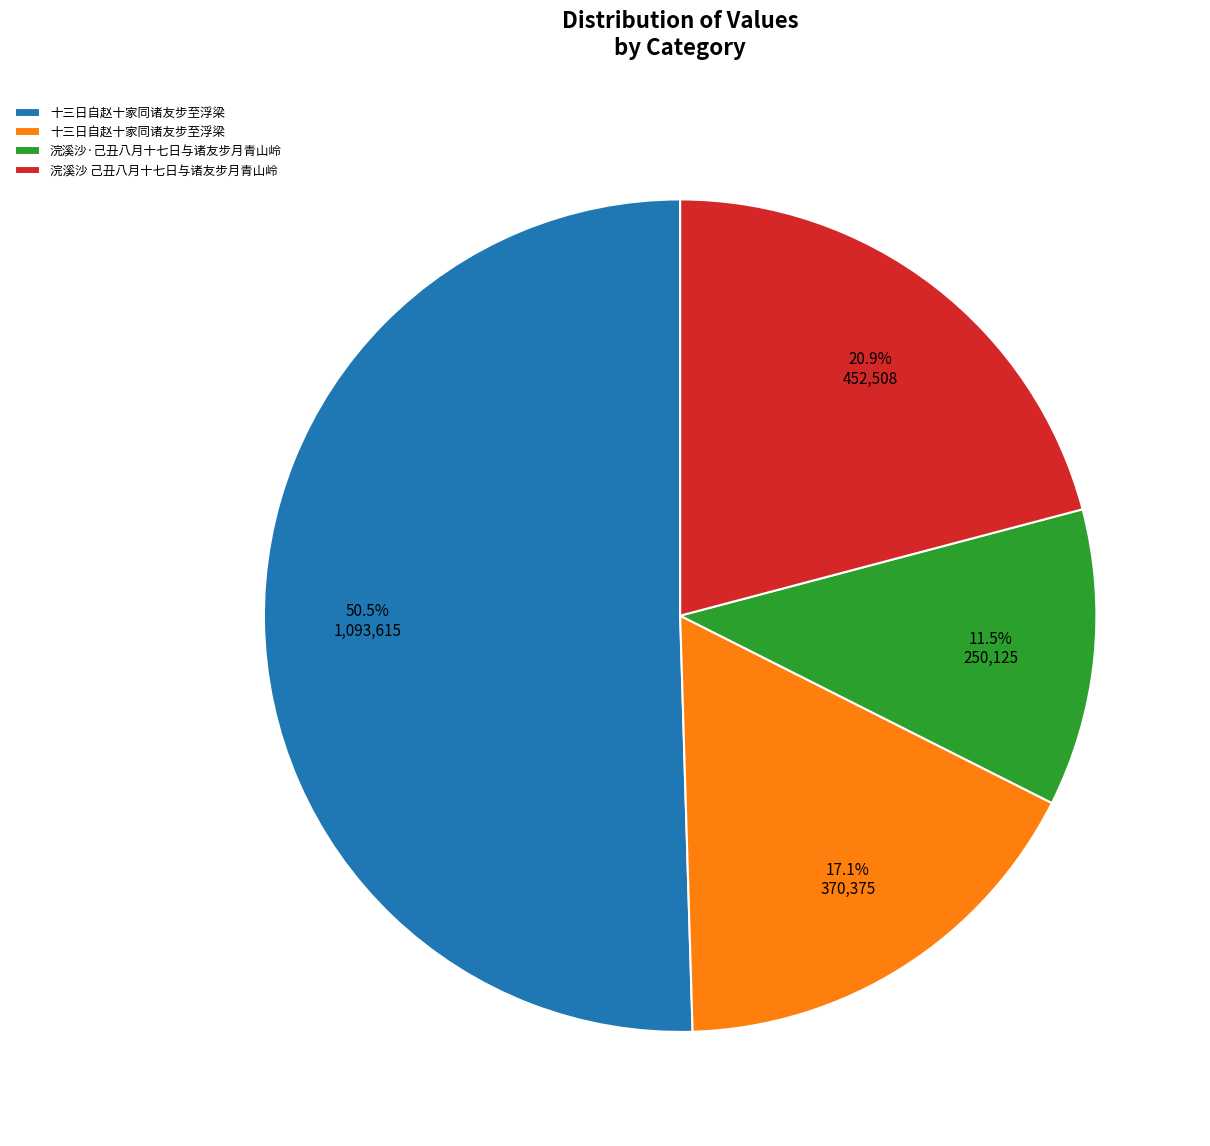

Is there a majority slice in this chart?

Yes